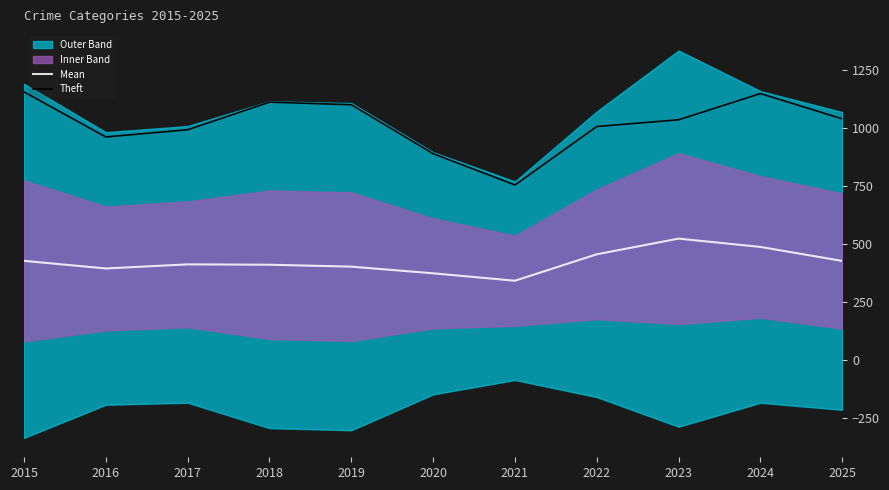

What is the difference between the second highest and second lowest values in the Mean series?

113.7